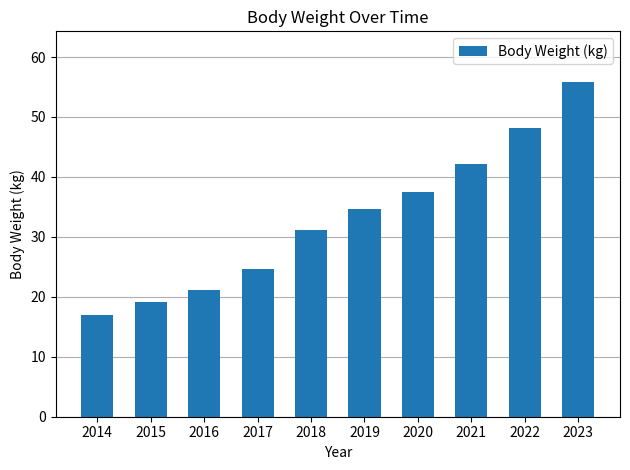

What is the value of the 7th bar from the left?

37.5